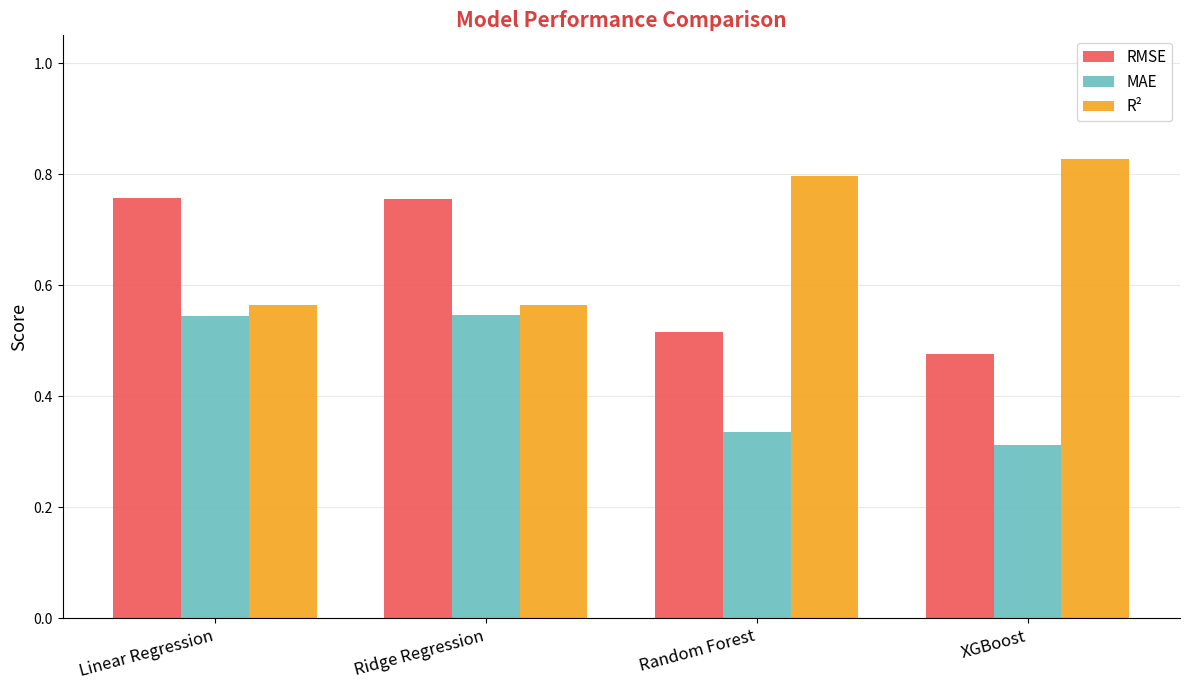

At how many categories does at least one series exceed 0?

4